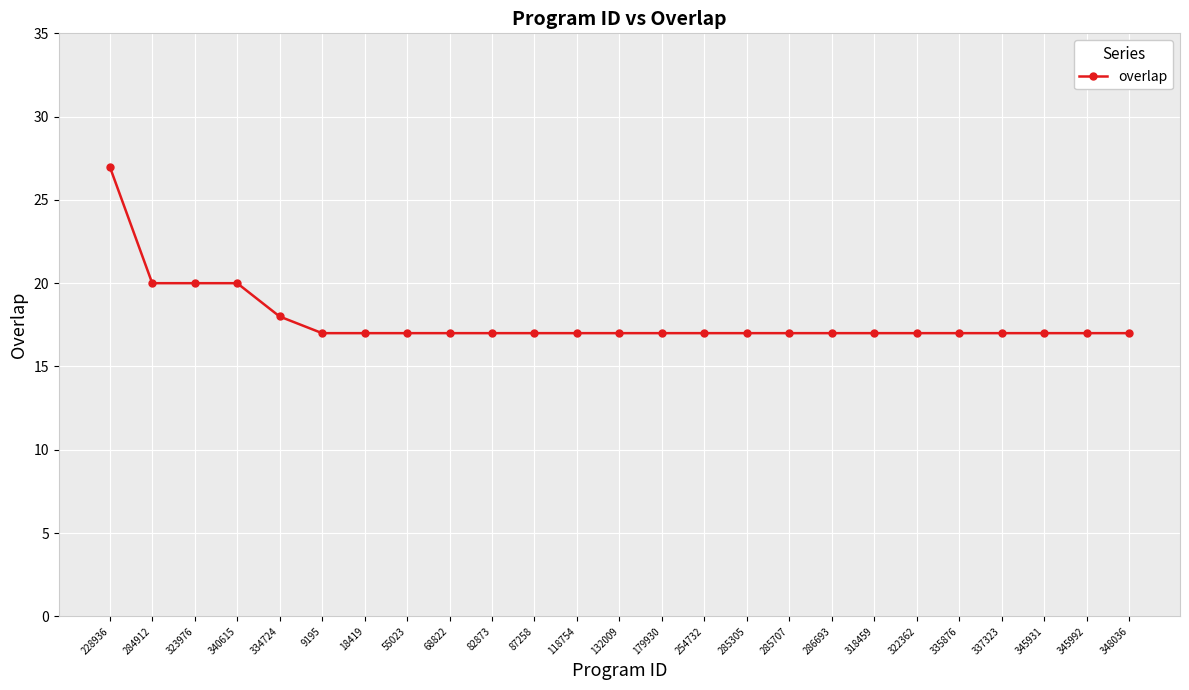

What position from the right is 285305?

10